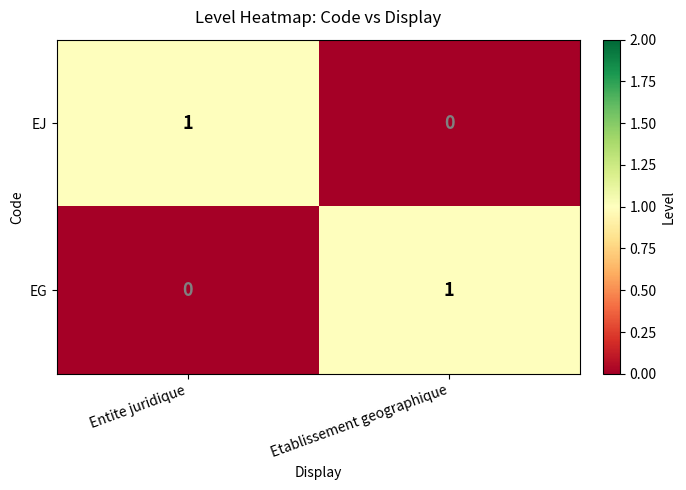

Reading right to left, transcribe all the data shown in this chart.

EJ: Etablissement geographique=0	Entite juridique=1
EG: Etablissement geographique=1	Entite juridique=0